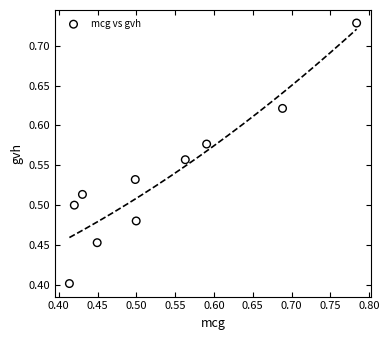

What is the range of Y values (max minus min)?

0.3